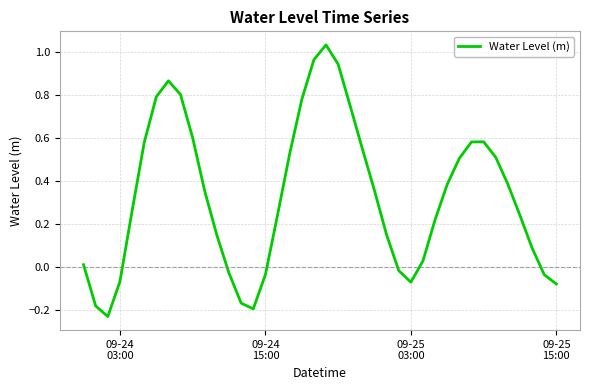

What is the difference between the maximum and minimum values?

1.3